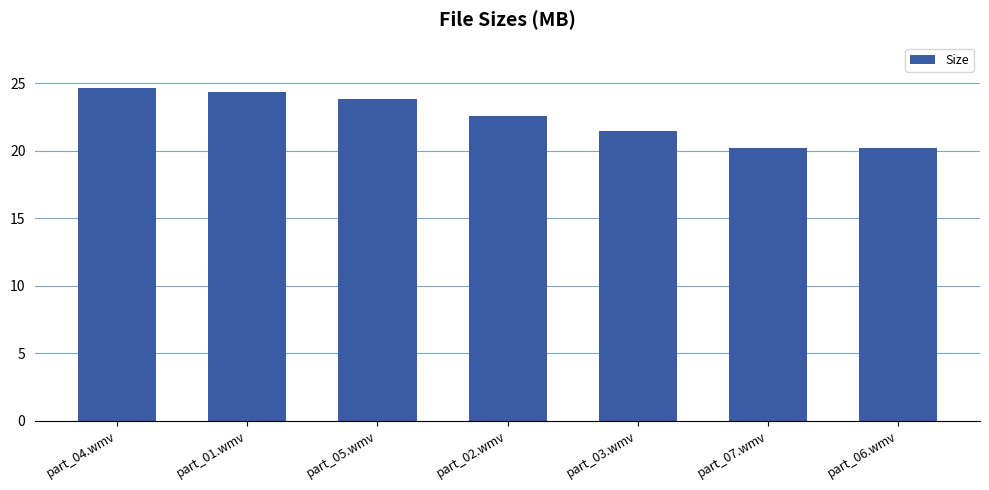

Are the bars grouped side by side (vs. stacked)?

No